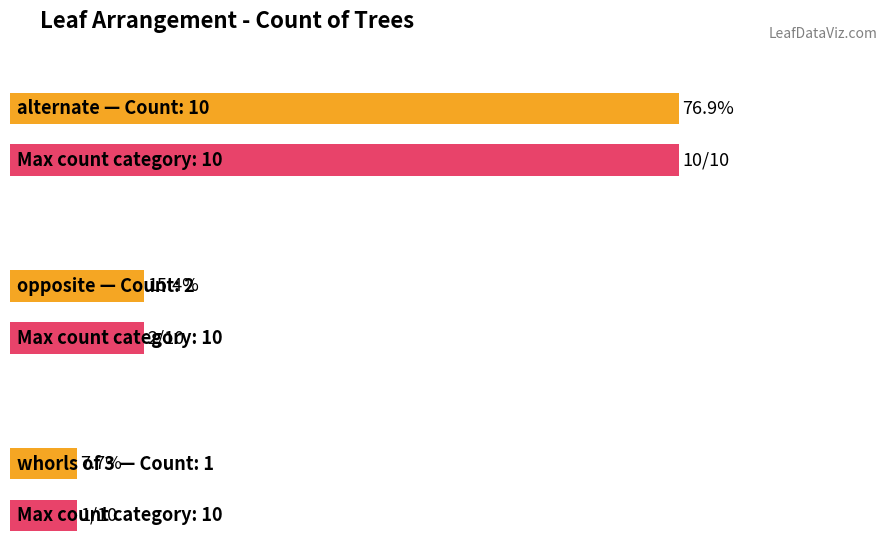

List the labels in order of value, largest first.

alternate, opposite, whorls of 3